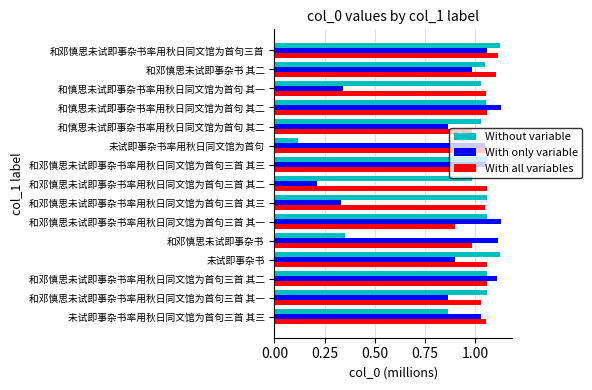

How many series are shown in this chart?

3